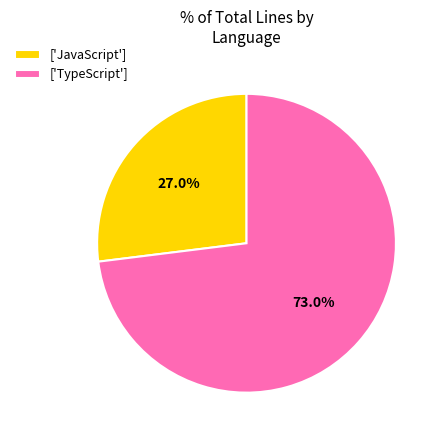

Combined, what portion of the pie is ['TypeScript'] and ['JavaScript']?

100.0%